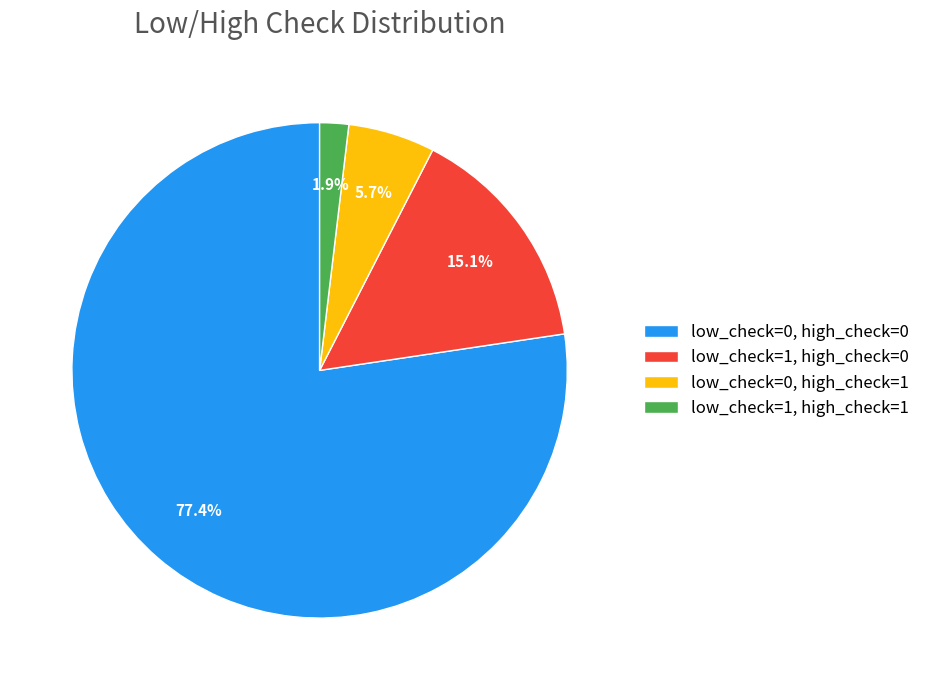

Which category has the biggest portion of the pie?

low_check=0, high_check=0